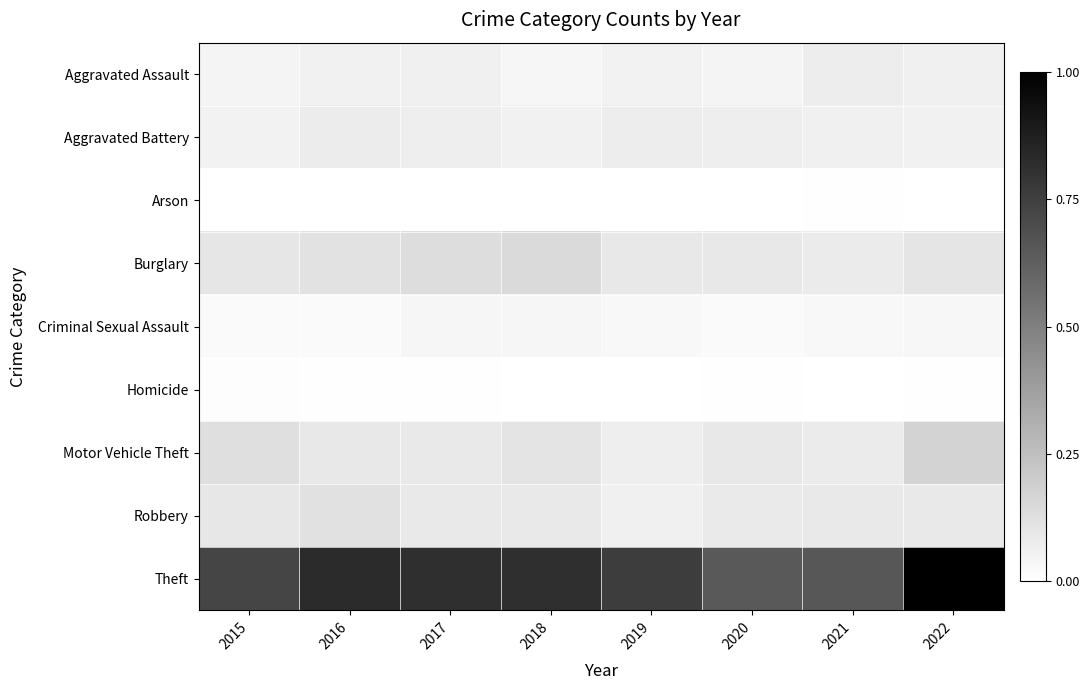

Reading left to right, what are all the values shown in this chart?

Aggravated Assault: 2015=54	2016=66	2017=72	2018=43	2019=65	2020=56	2021=86	2022=74
Aggravated Battery: 2015=64	2016=93	2017=83	2018=70	2019=88	2020=82	2021=75	2022=68
Arson: 2015=2	2016=2	2017=1	2018=3	2019=2	2020=4	2021=8	2022=4
Burglary: 2015=121	2016=139	2017=162	2018=176	2019=110	2020=110	2021=95	2022=126
Criminal Sexual Assault: 2015=28	2016=28	2017=44	2018=43	2019=36	2020=26	2021=36	2022=42
Homicide: 2015=13	2016=8	2017=5	2018=2	2019=0	2020=6	2021=2	2022=9
Motor Vehicle Theft: 2015=152	2016=110	2017=104	2018=127	2019=84	2020=109	2021=96	2022=210
Robbery: 2015=117	2016=145	2017=105	2018=107	2019=75	2020=102	2021=105	2022=105
Theft: 2015=874	2016=999	2017=979	2018=977	2019=914	2020=783	2021=791	2022=1202